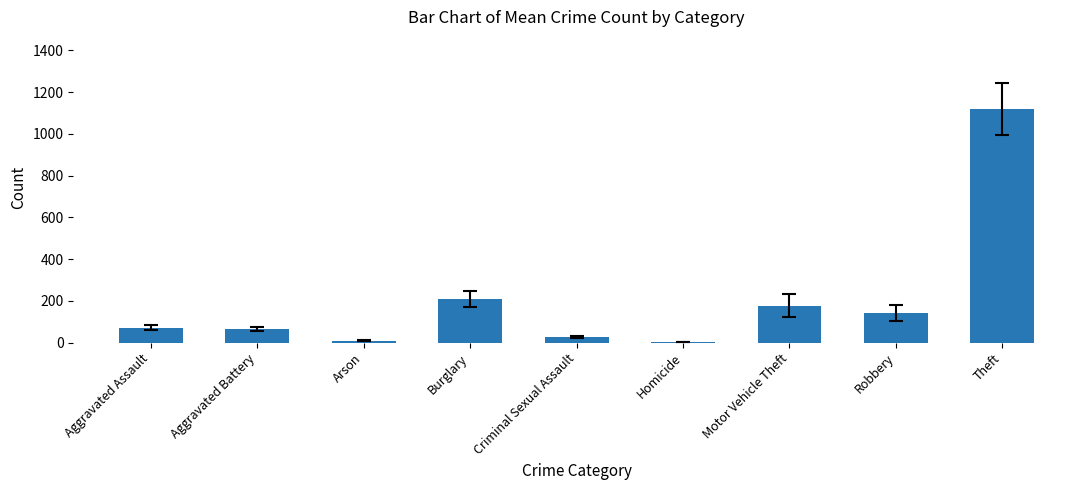

Which has a higher value, Burglary or Aggravated Assault?

Burglary